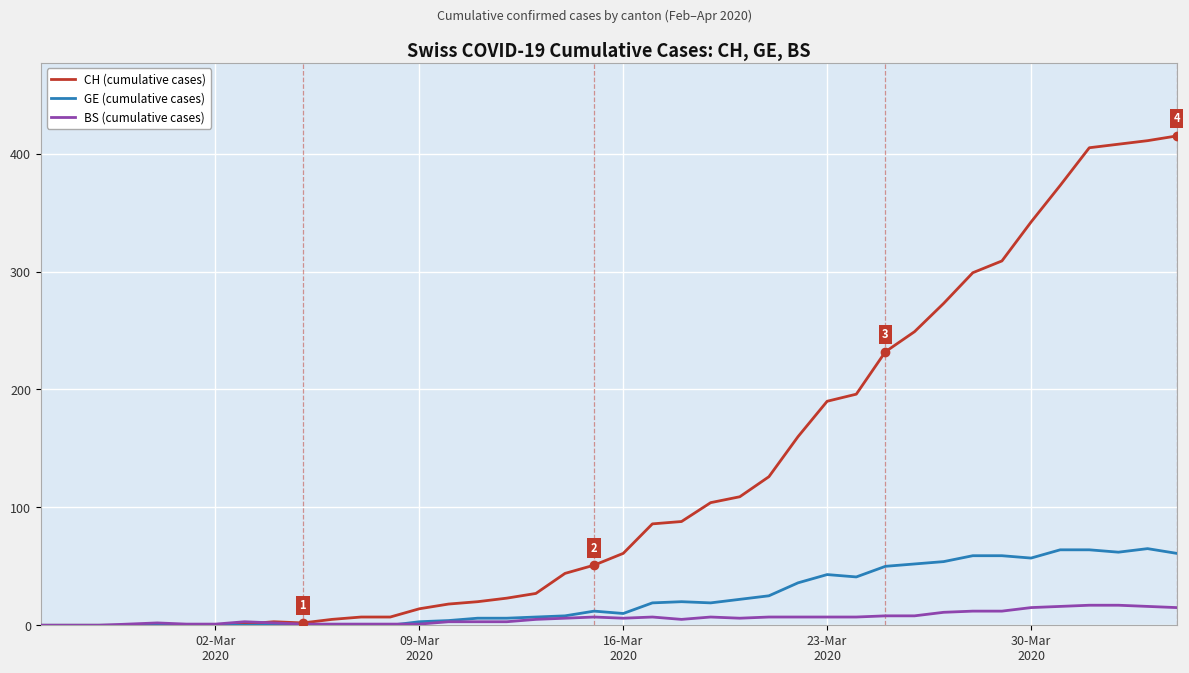

What is the maximum value shown in the chart?

415